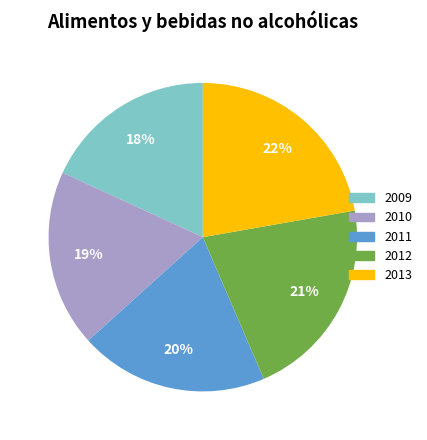

Count the number of slices in the pie.

5